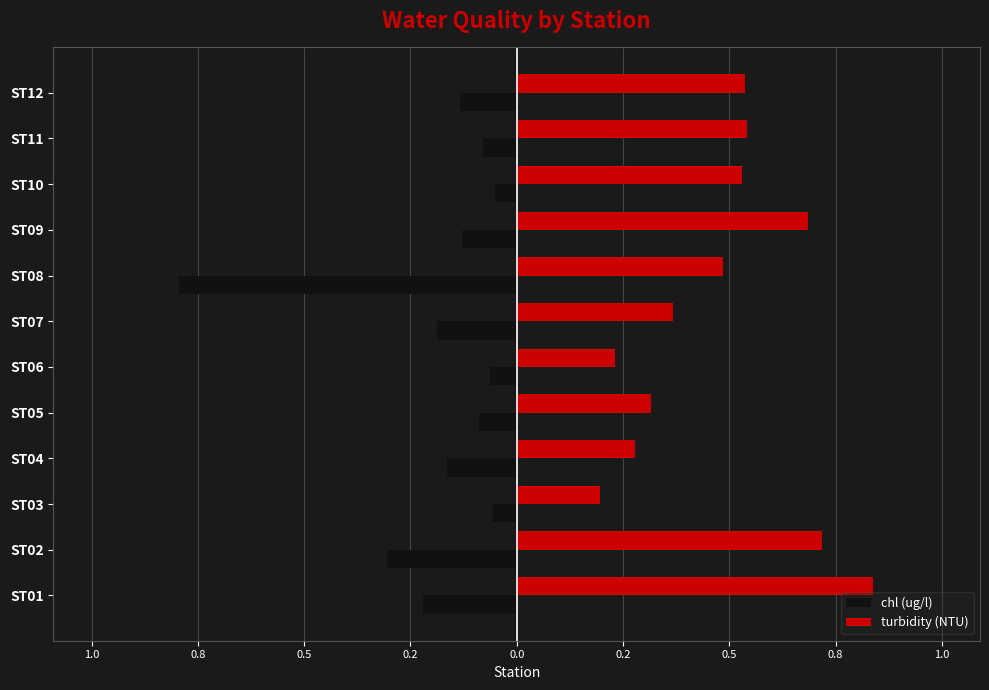

What are all the series names shown in the legend?

chl (ug/l), turbidity (NTU)